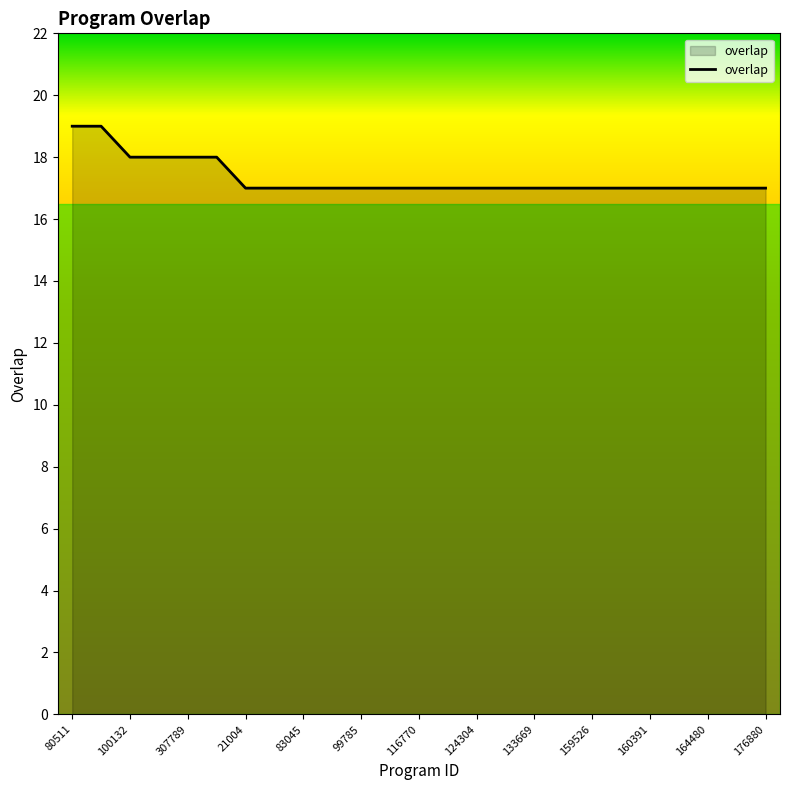

How many lines are shown in the chart?

1